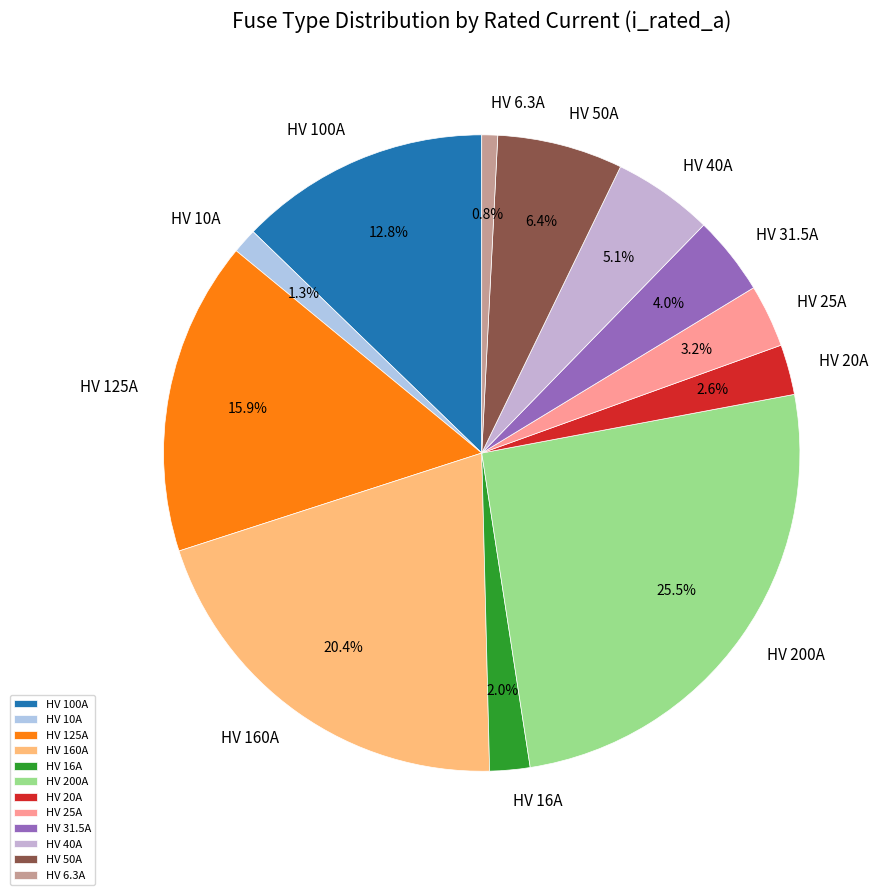

What is the ratio of the value at HV 160A to the value at HV 50A?

3.2